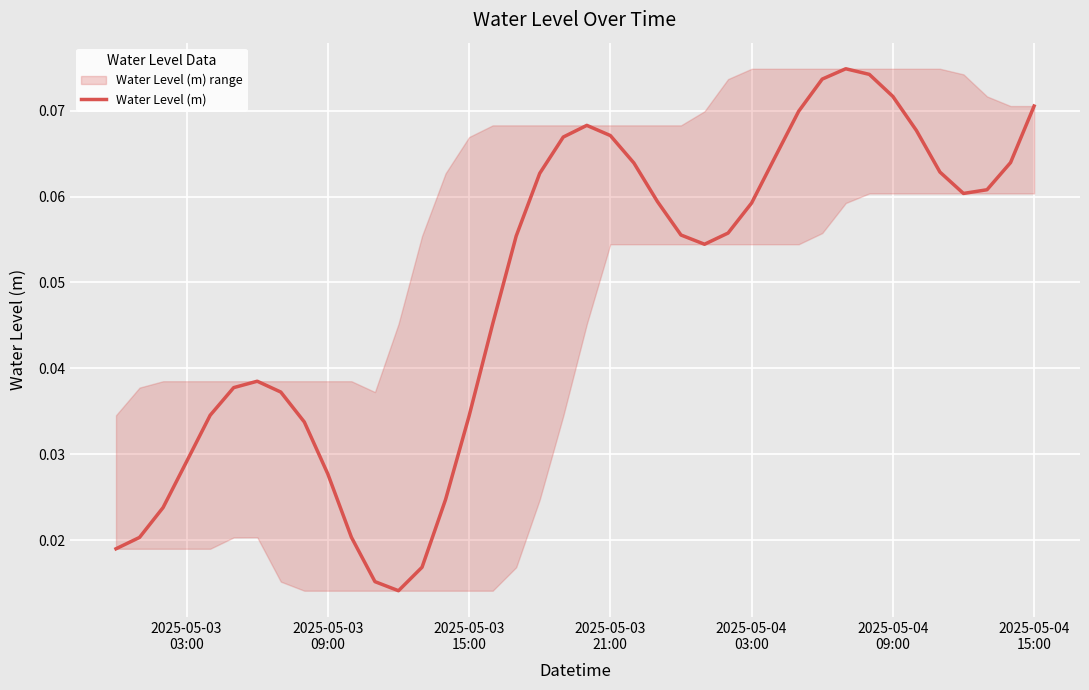

True or false: there are more than 0 points higher than both neighbors.

True